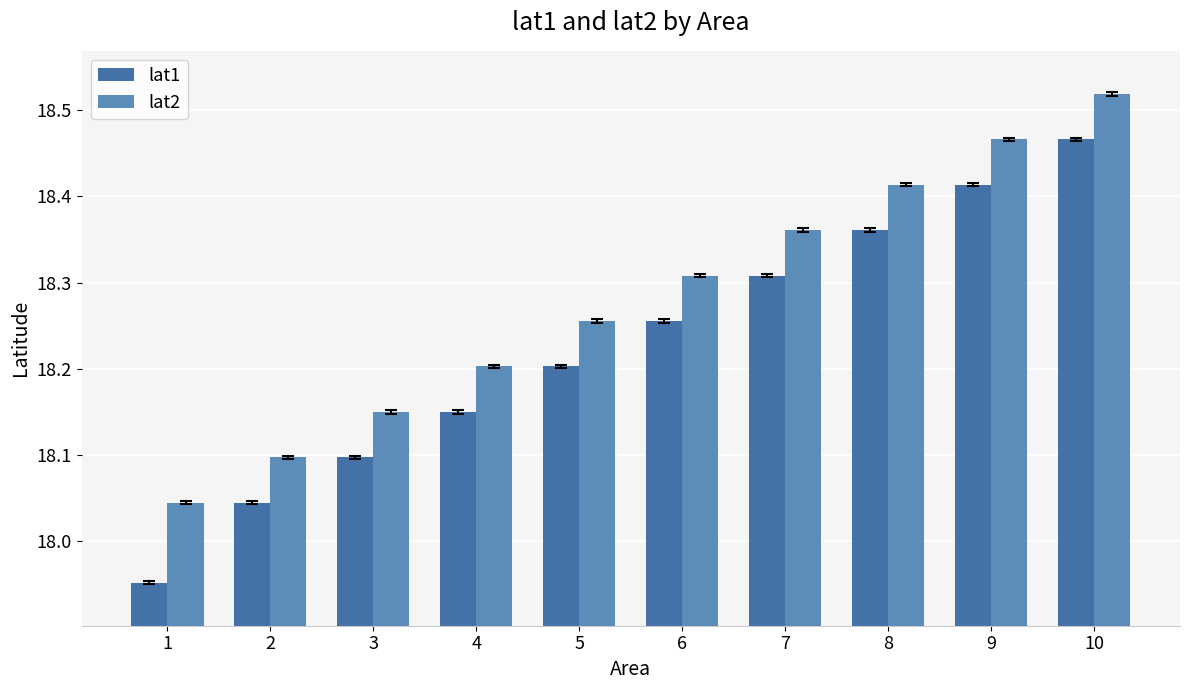

How many bars are there in each group?

2